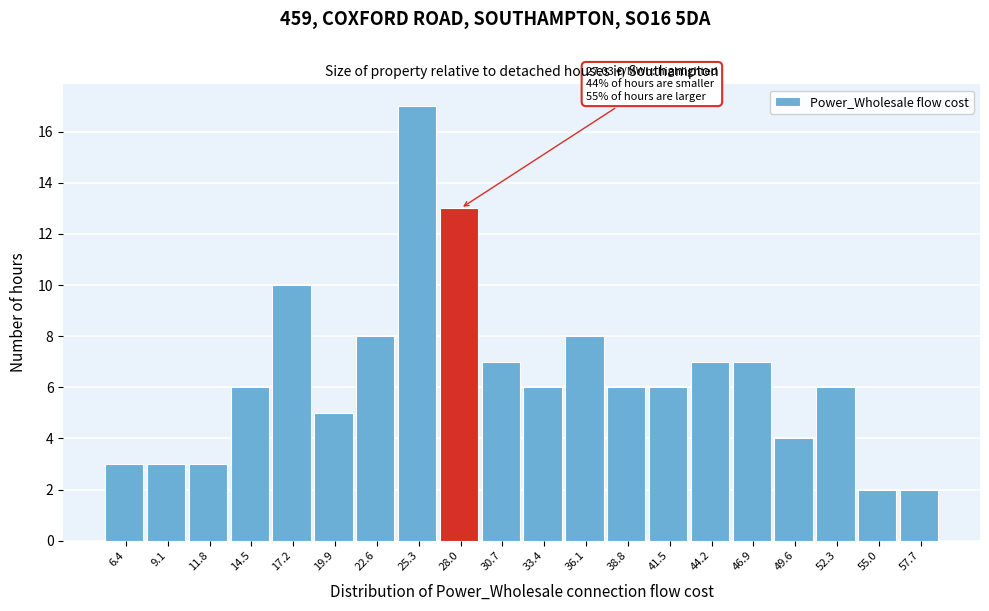

Over which range of the x-axis is the bar tallest?

24.0 to 26.5